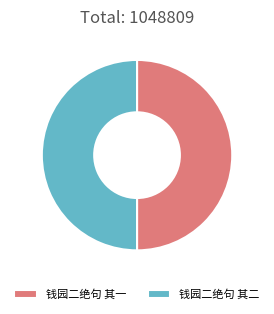

Do 钱园二绝句 其一 and 钱园二绝句 其二 together represent more than half of the pie?

Yes